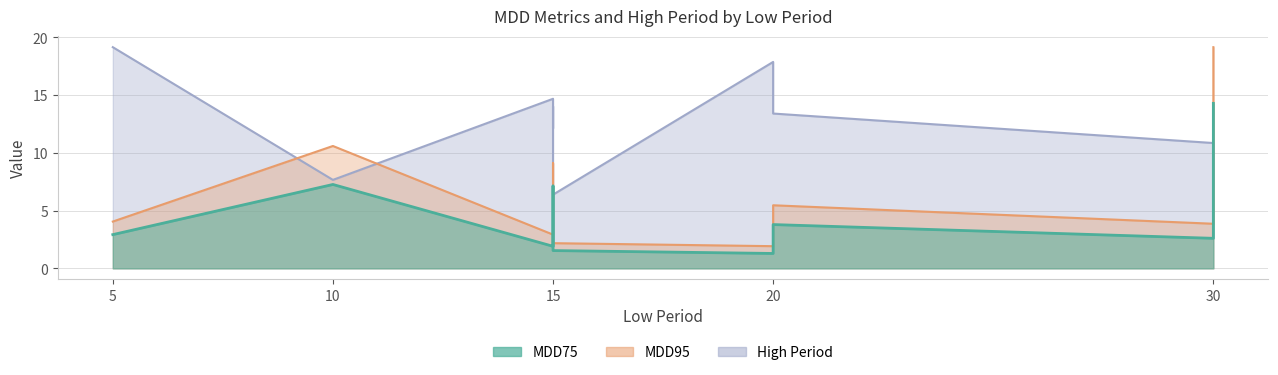

Reading left to right, extract all data points from this chart.

MDD75: 5=2.9	10=7.3	15=1.9	15=7.1	15=3.5	15=1.5	20=1.3	20=3.8	30=2.6	30=14.3
MDD95: 5=4.0	10=10.6	15=2.9	15=9.1	15=5.2	15=2.2	20=1.9	20=5.5	30=3.9	30=19.1
High Period: 5=19.1	10=7.7	15=14.7	15=12.1	15=14.0	15=6.4	20=17.9	20=13.4	30=10.8	30=7.0